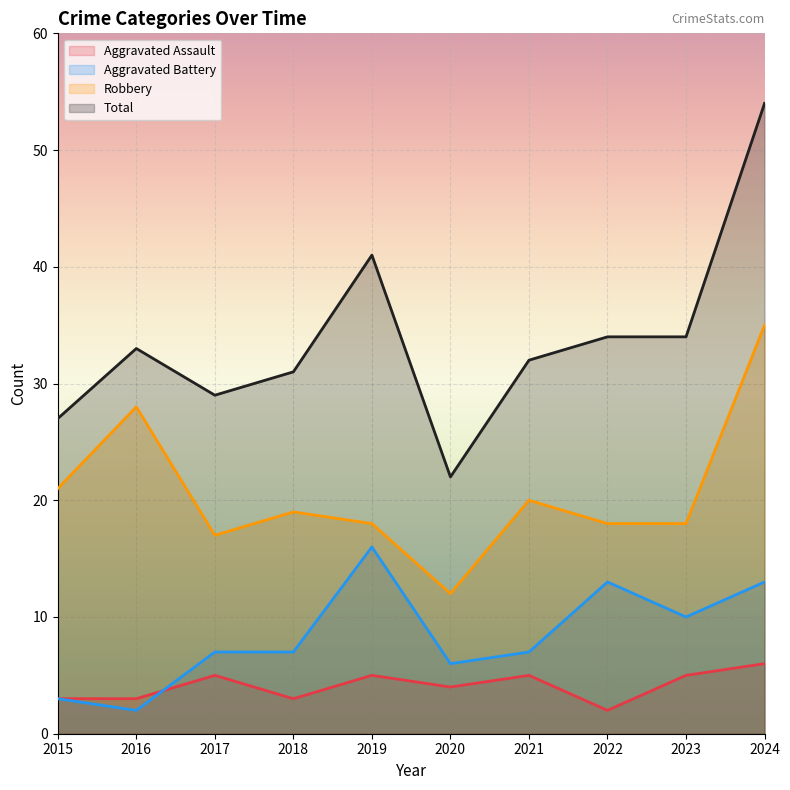

Where is the first local maximum for Total?

2016